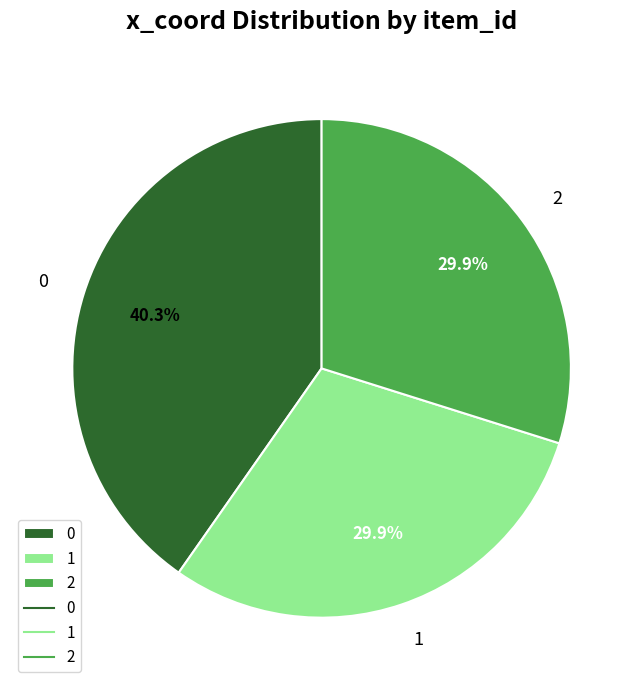

Is it true that 2 is 40% of the pie?

False